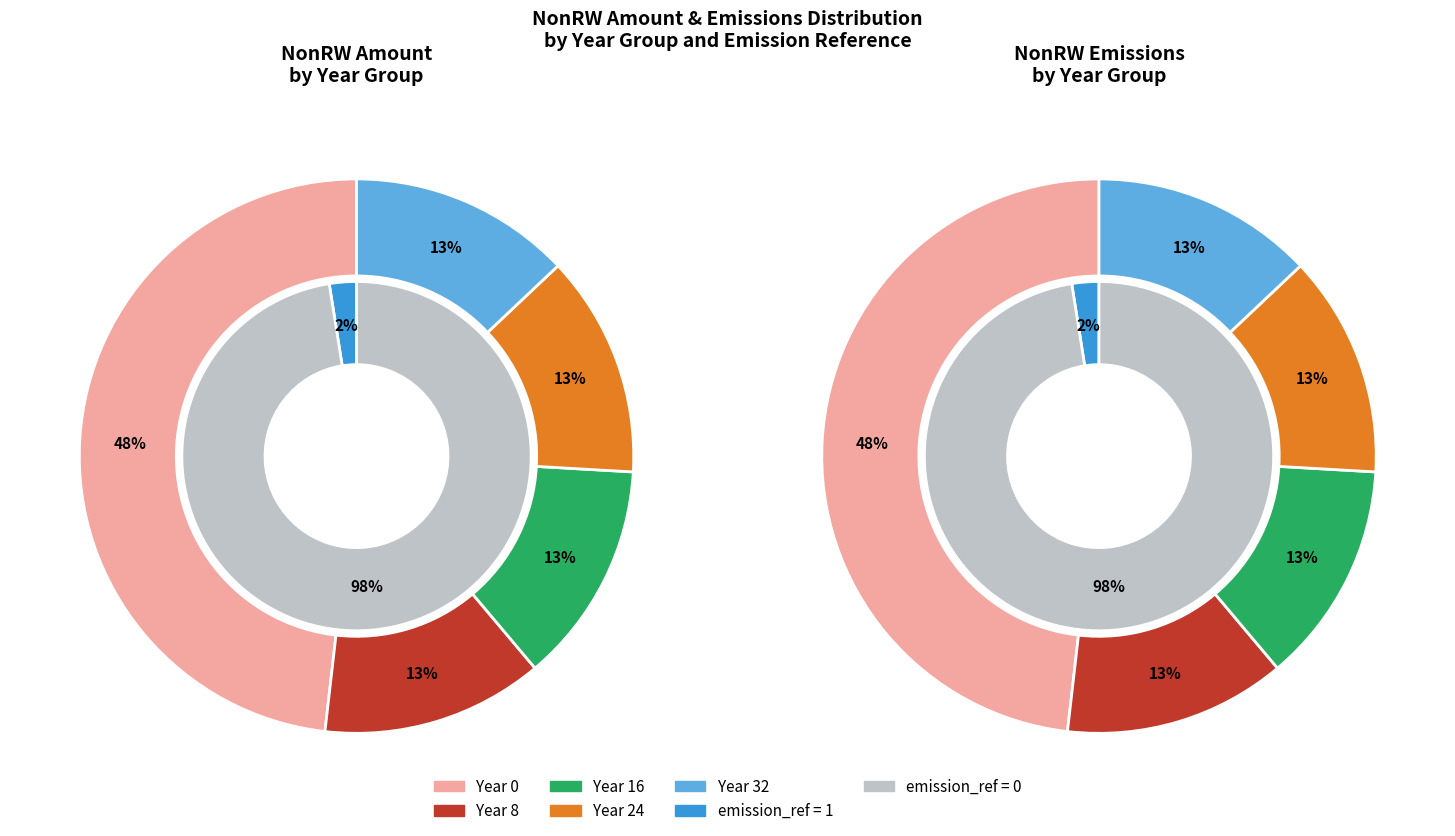

To the nearest percent, what is the difference between the largest and smallest slice percentages?

35%